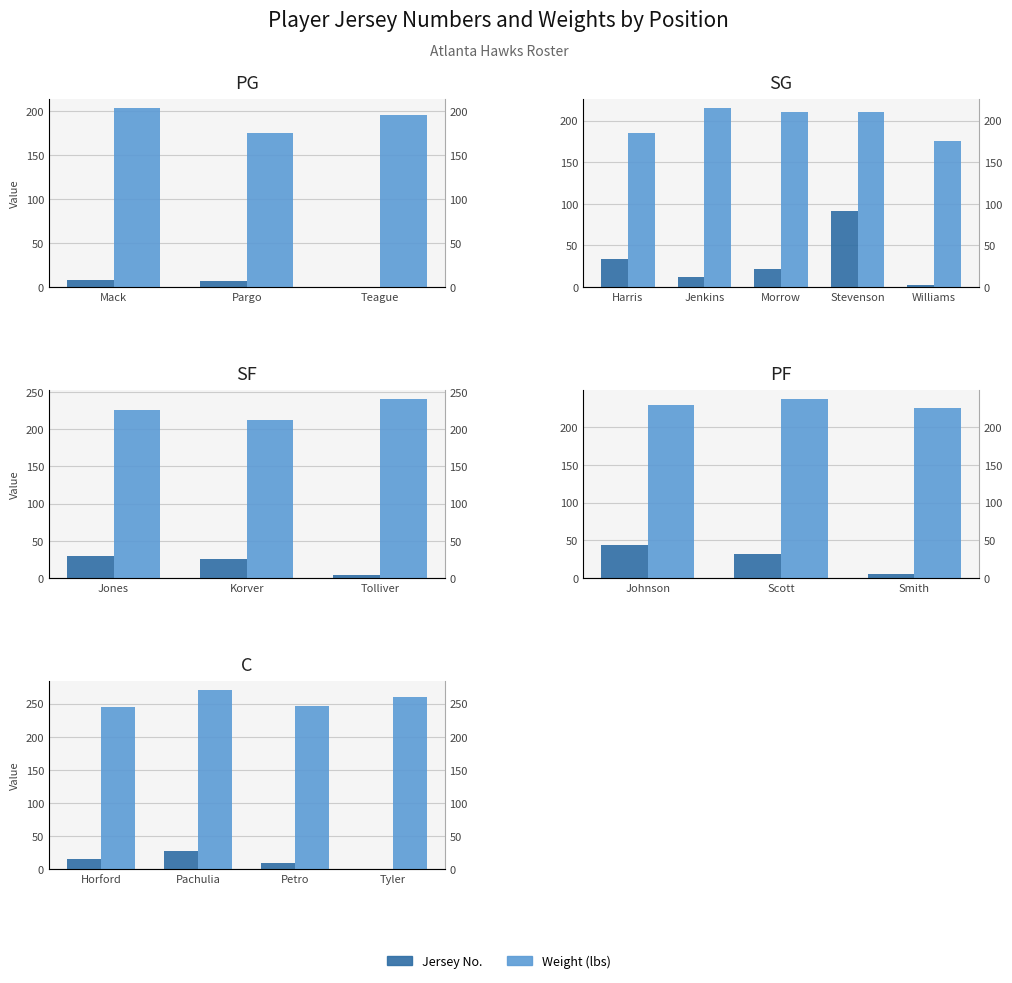

At how many categories does at least one series exceed 36?

4